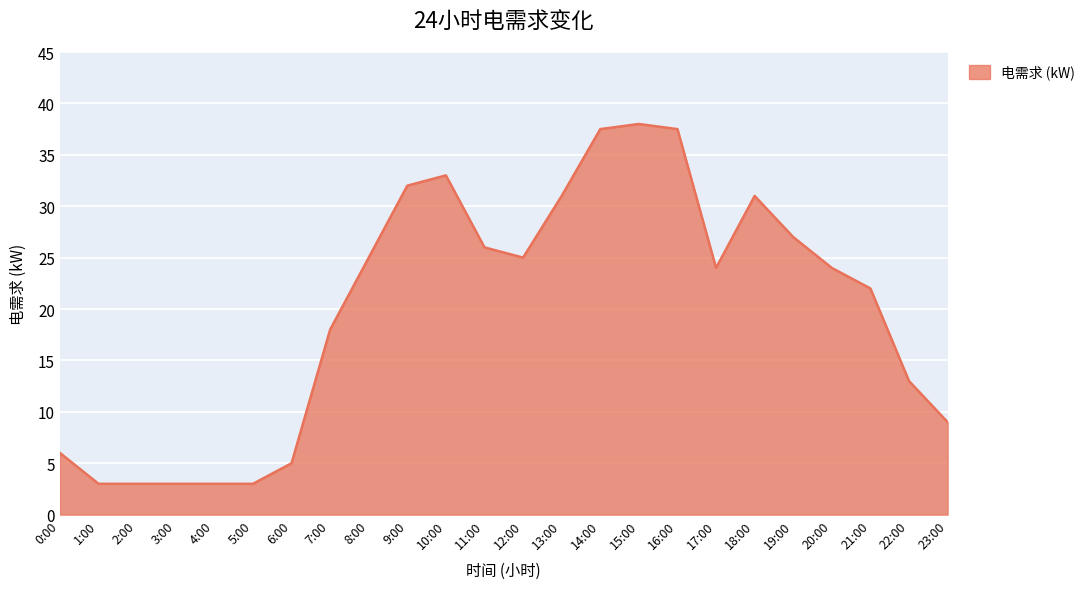

What is the difference between the maximum and minimum values?

35.0